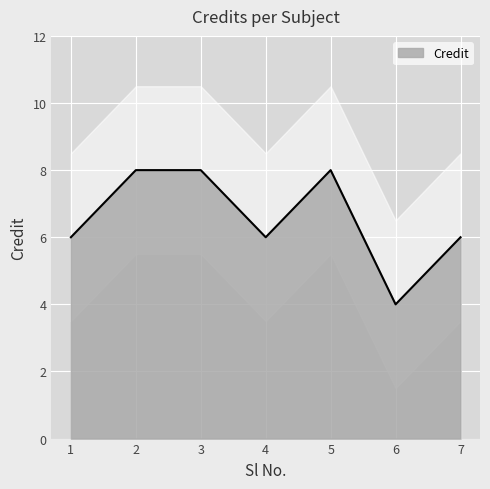

List the labels in order of value, smallest first.

6, 1, 4, 7, 2, 3, 5